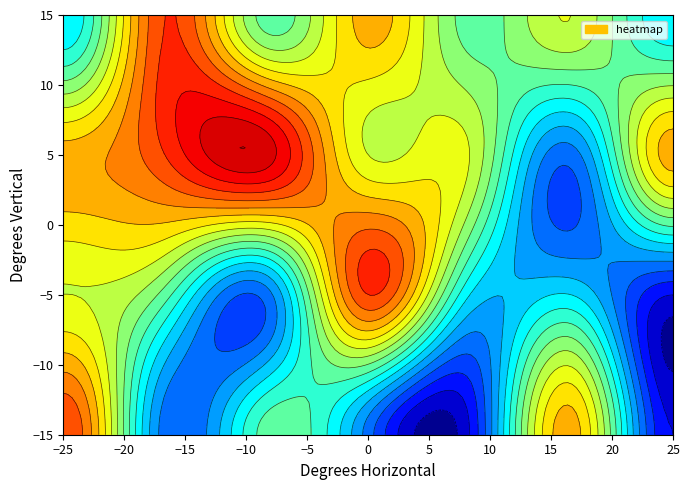

Reading left to right, extract all data points from this chart.

row_0: 0=6	1=1	2=3	3=1	4=0	5=5	6=0
row_1: 0=4	1=3	2=1	3=6	4=2	5=2	6=0
row_2: 0=5	1=6	2=7	3=4	4=4	5=1	6=5
row_3: 0=2	1=6	2=3	3=5	4=3	5=4	6=2